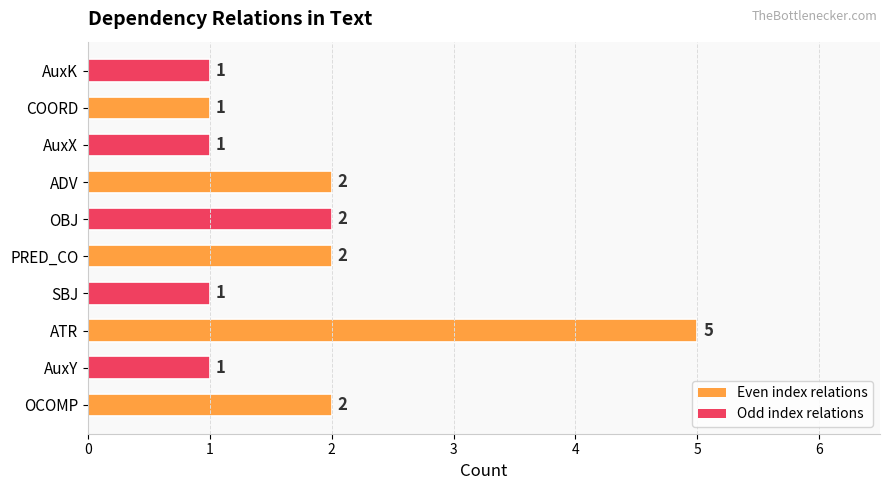

How many data points does each series have?

10